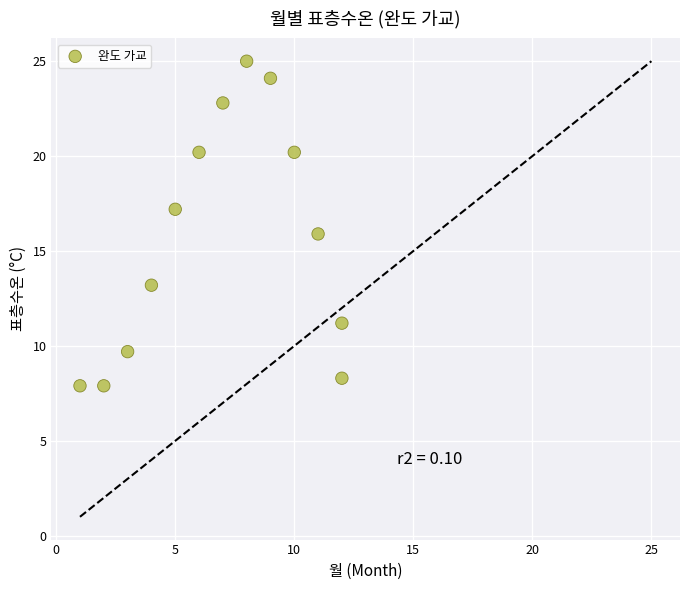

What is the range of X values (max minus min)?

11.0